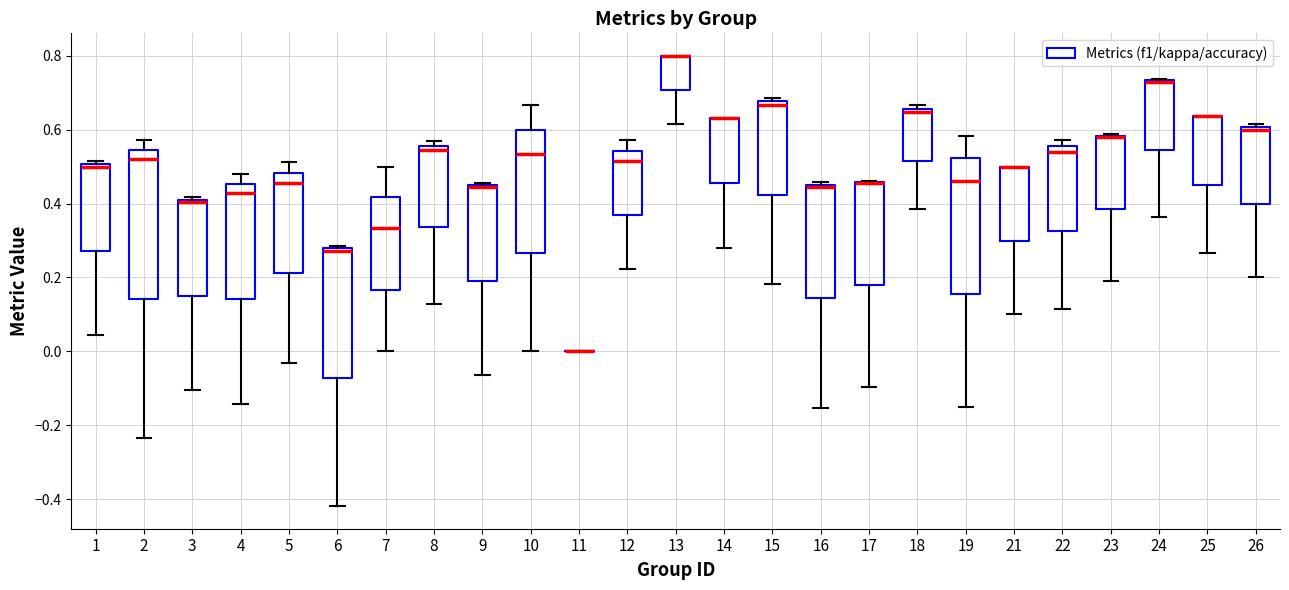

Reading left to right, read every box against the y-axis: the position of its median line, the range the box covers, and the ends of its whiskers. The values are not printed on the chart, so give them approximately, as read against the axis.

1: median 0.50 (just below the box's upper edge), box 0.28 to 0.50, whiskers 0.04 to 0.52
2: median 0.52, box 0.14 to 0.54, whiskers -0.24 to 0.58
3: median 0.40, box 0.14 to 0.42, whiskers -0.10 to 0.42 (just above the box's upper edge)
4: median 0.42, box 0.14 to 0.46, whiskers -0.14 to 0.48
5: median 0.46, box 0.22 to 0.48, whiskers -0.04 to 0.52
6: median 0.28 (just below the box's upper edge), box -0.08 to 0.28, whiskers -0.42 to 0.28 (just above the box's upper edge)
7: median 0.34, box 0.16 to 0.42, whiskers 0.00 to 0.50
8: median 0.54, box 0.34 to 0.56, whiskers 0.12 to 0.56 (just above the box's upper edge)
9: median 0.44 (drawn on the box's upper edge), box 0.20 to 0.46, whiskers -0.06 to 0.46
10: median 0.54, box 0.26 to 0.60, whiskers 0.00 to 0.66
11: box collapsed to a line at 0.00, whiskers 0.00 to 0.00
12: median 0.52, box 0.36 to 0.54, whiskers 0.22 to 0.58
13: median 0.80 (drawn on the box's upper edge), box 0.70 to 0.80, whiskers 0.62 to 0.80
14: median 0.64 (drawn on the box's upper edge), box 0.46 to 0.64, whiskers 0.28 to 0.64
15: median 0.66, box 0.42 to 0.68, whiskers 0.18 to 0.68 (just above the box's upper edge)
16: median 0.44, box 0.14 to 0.46, whiskers -0.16 to 0.46 (just above the box's upper edge)
17: median 0.46 (drawn on the box's upper edge), box 0.18 to 0.46, whiskers -0.10 to 0.46
18: median 0.64, box 0.52 to 0.66, whiskers 0.38 to 0.66 (just above the box's upper edge)
19: median 0.46, box 0.16 to 0.52, whiskers -0.16 to 0.58
21: median 0.50 (drawn on the box's upper edge), box 0.30 to 0.50, whiskers 0.10 to 0.50
22: median 0.54, box 0.32 to 0.56, whiskers 0.12 to 0.58
23: median 0.58 (drawn on the box's upper edge), box 0.38 to 0.58, whiskers 0.20 to 0.58
24: median 0.72 (drawn on the box's upper edge), box 0.54 to 0.74, whiskers 0.36 to 0.74
25: median 0.64 (drawn on the box's upper edge), box 0.46 to 0.64, whiskers 0.26 to 0.64
26: median 0.60 (just below the box's upper edge), box 0.40 to 0.60, whiskers 0.20 to 0.62